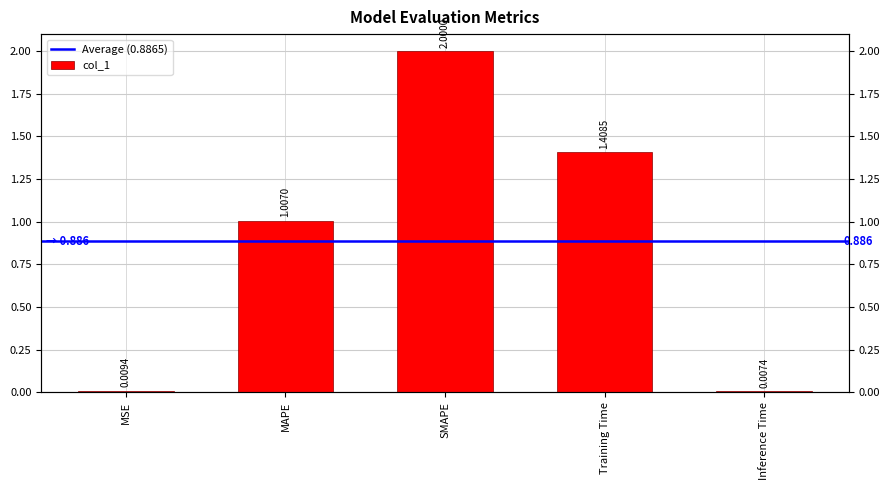

What is the average value?

0.9